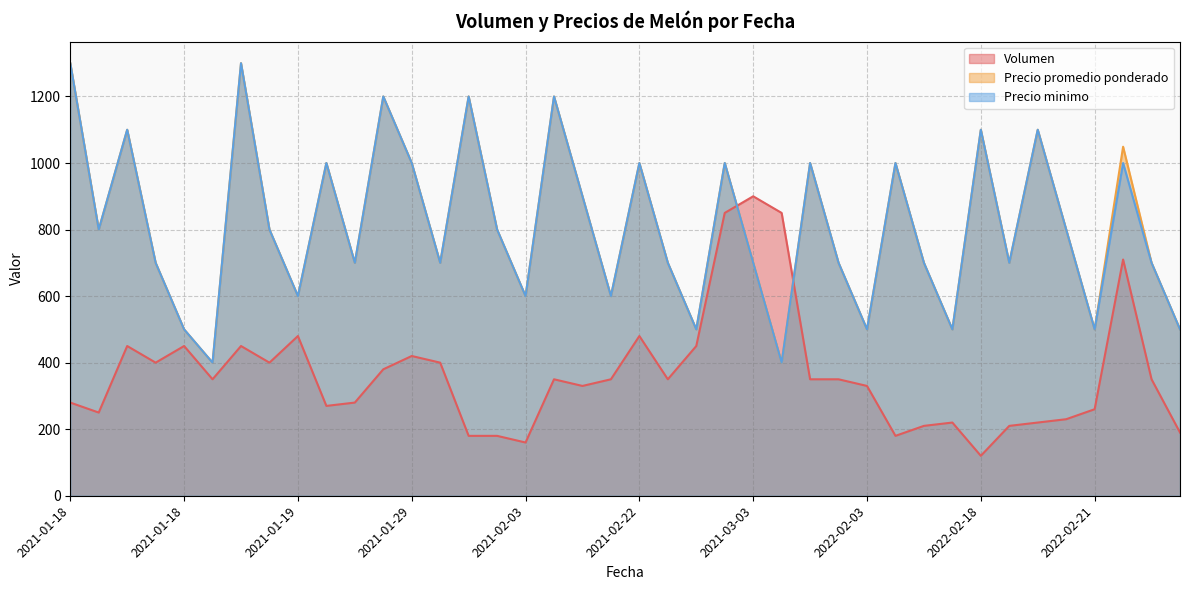

What are all the series names shown in the legend?

Volumen, Precio promedio ponderado, Precio minimo